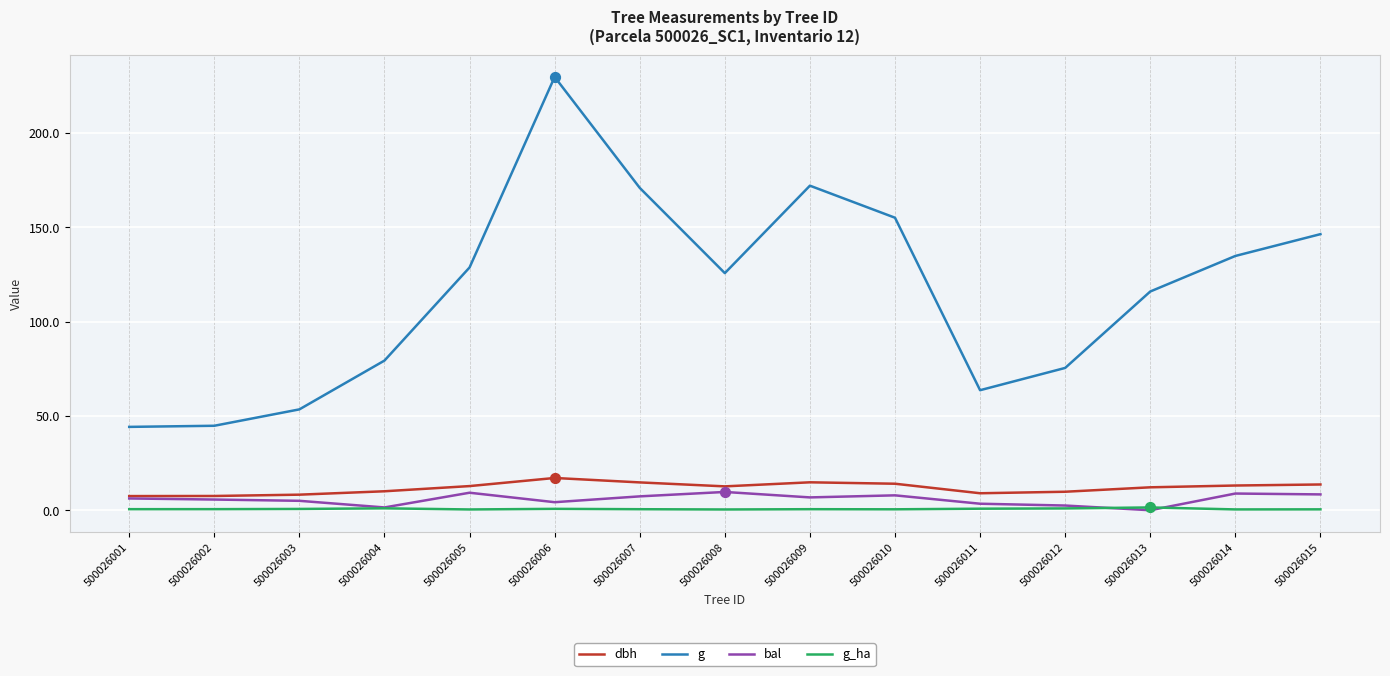

At how many categories does at least one series exceed 158?

3